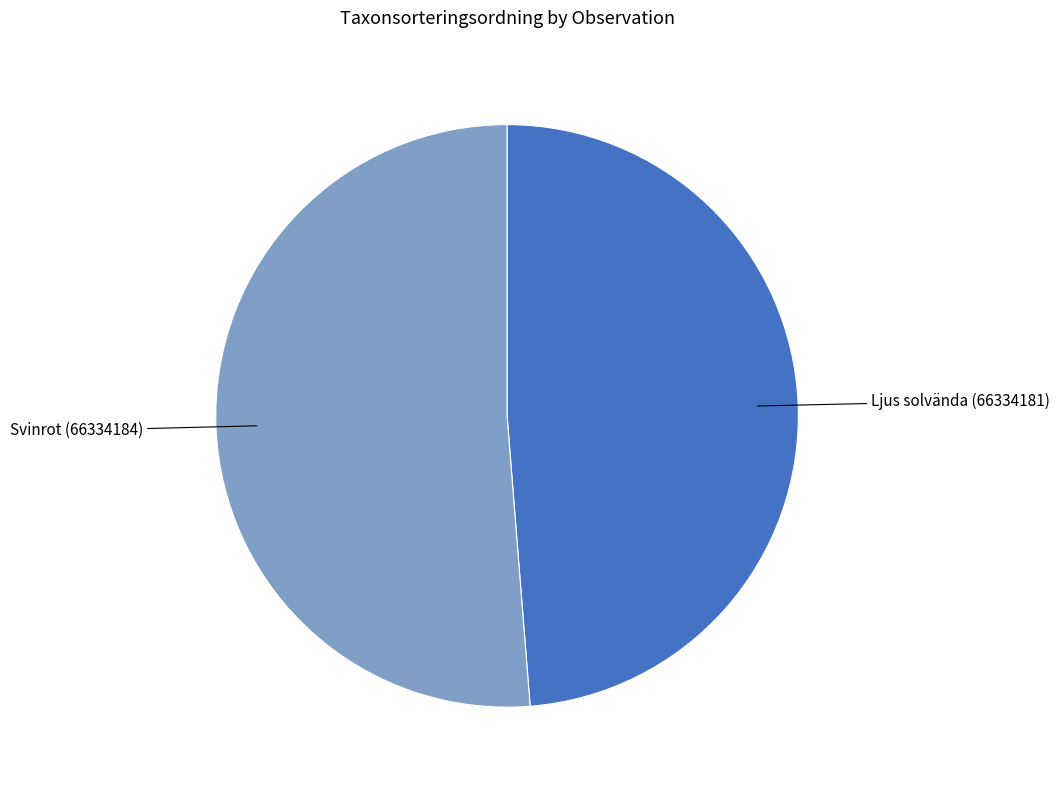

Between Svinrot (66334184) and Ljus solvända (66334181), which is larger?

Svinrot (66334184)